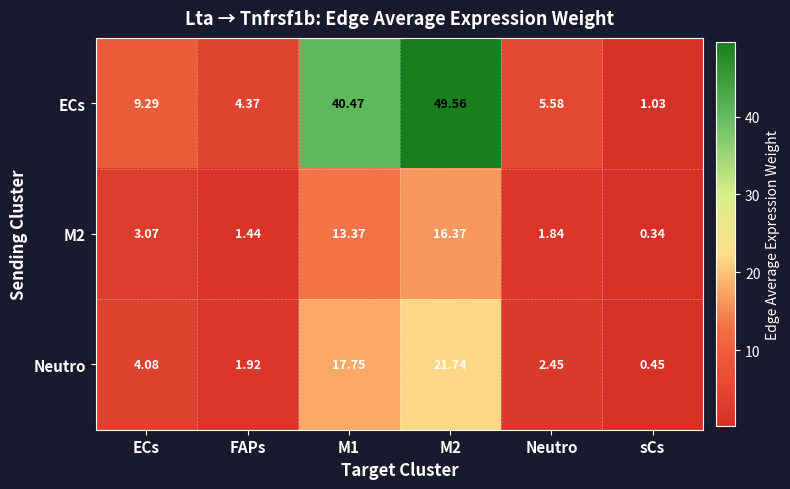

At which label does Neutro first exceed 4?

ECs